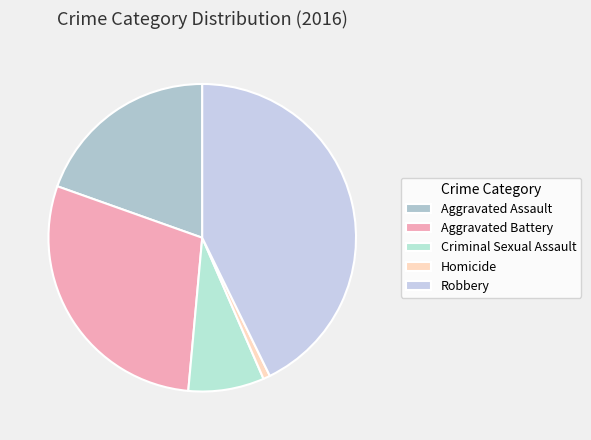

How many slices are in this pie chart?

5